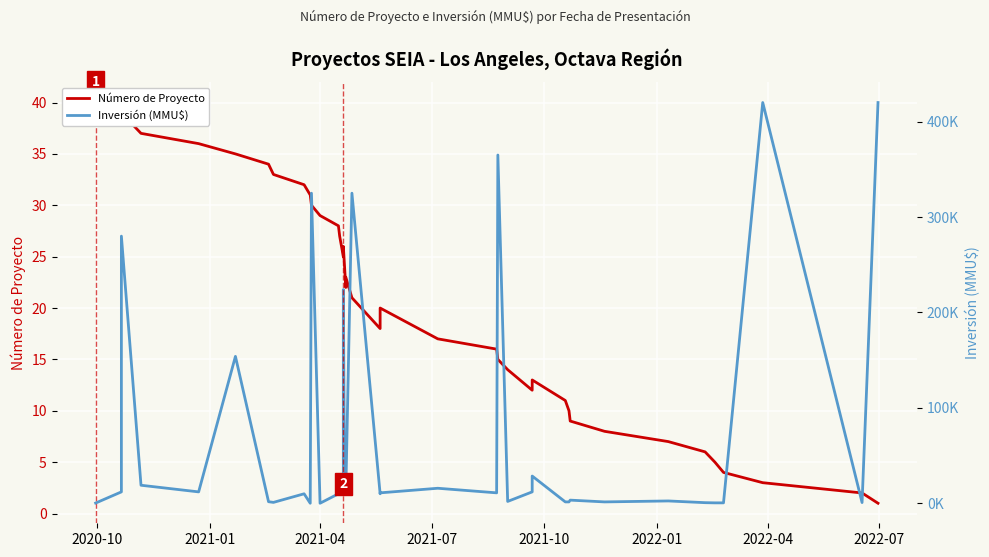

The Número de Proyecto series shows 4 at 37. True or false?

False